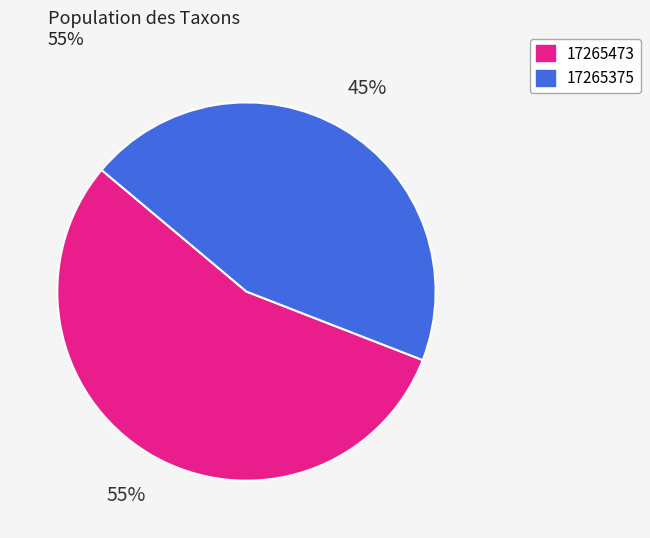

Is it true that 17265375 is 37% of the pie?

False